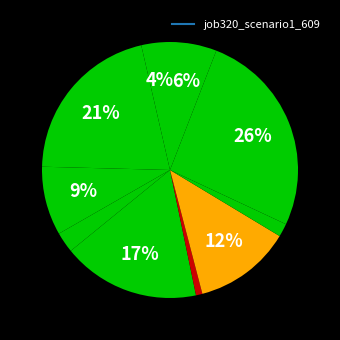

How many slices are in this pie chart?

10